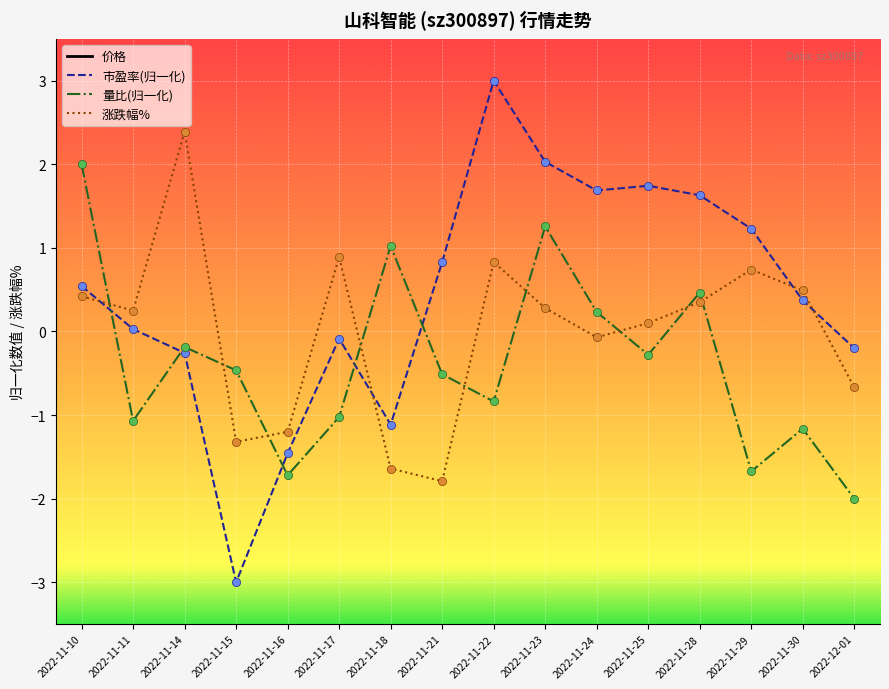

Which series reaches the minimum Y coordinate?

市盈率(归一化)